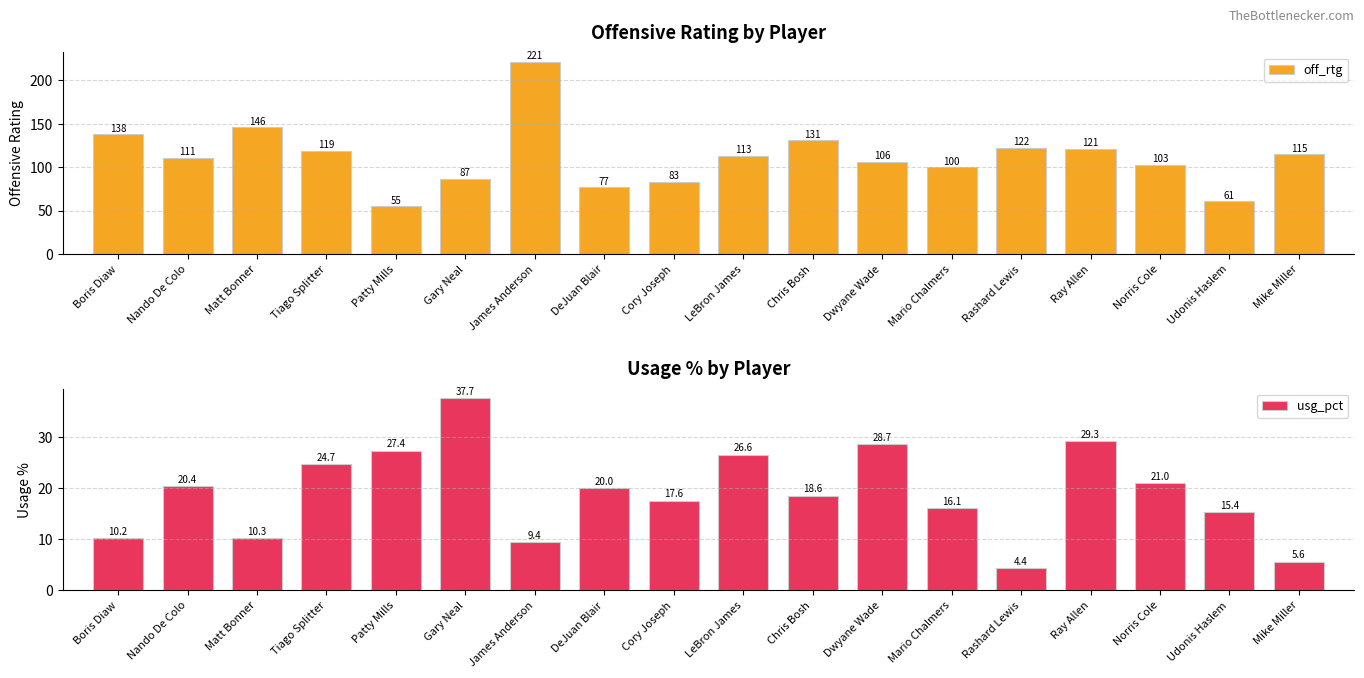

The usg_pct series shows 15.1 at Dwyane Wade. True or false?

False